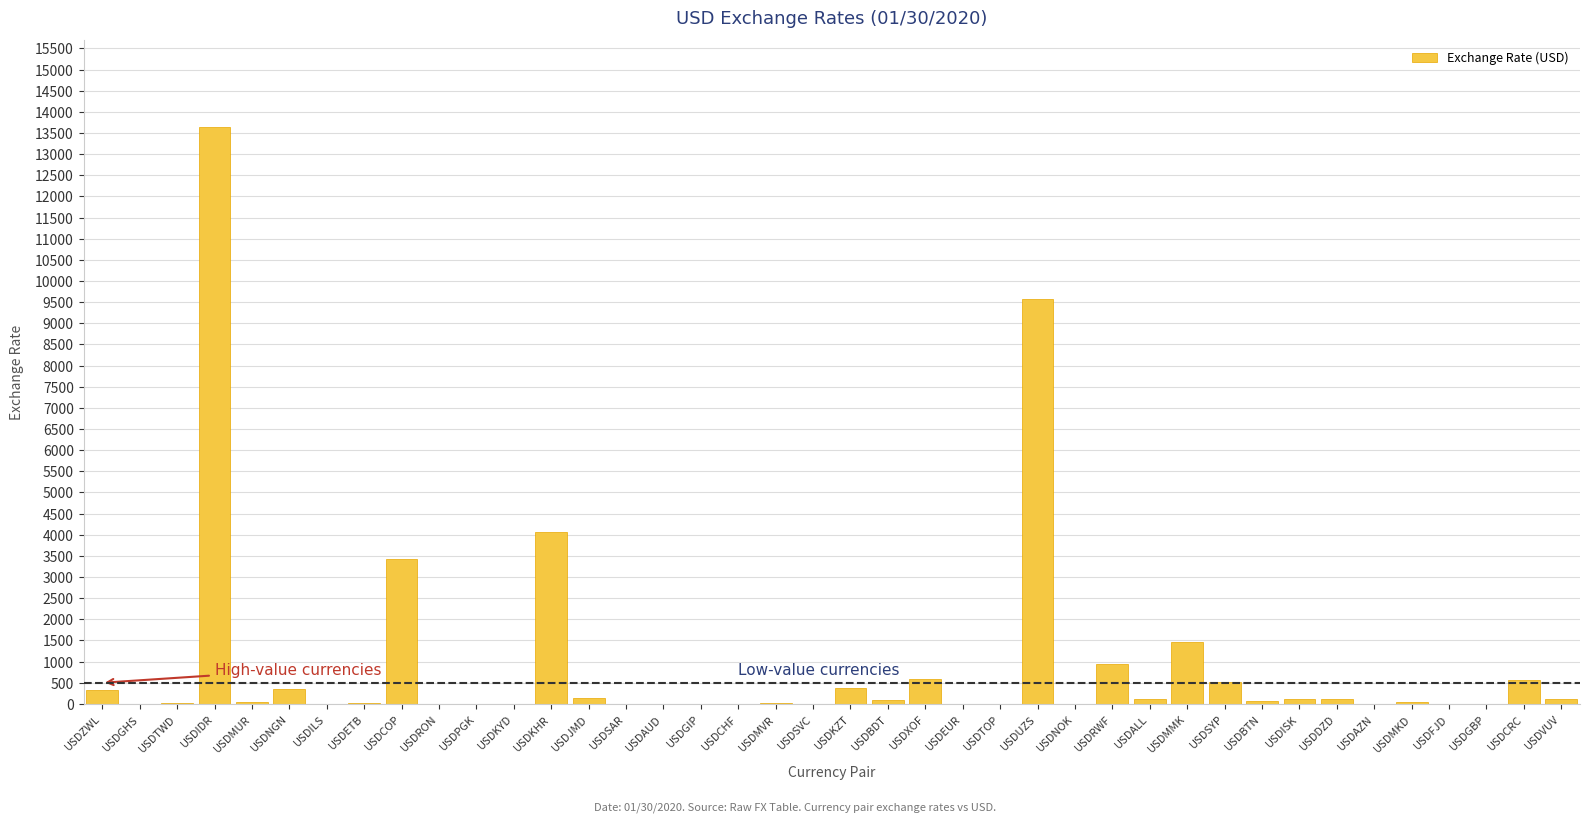

Are the bars horizontal?

No